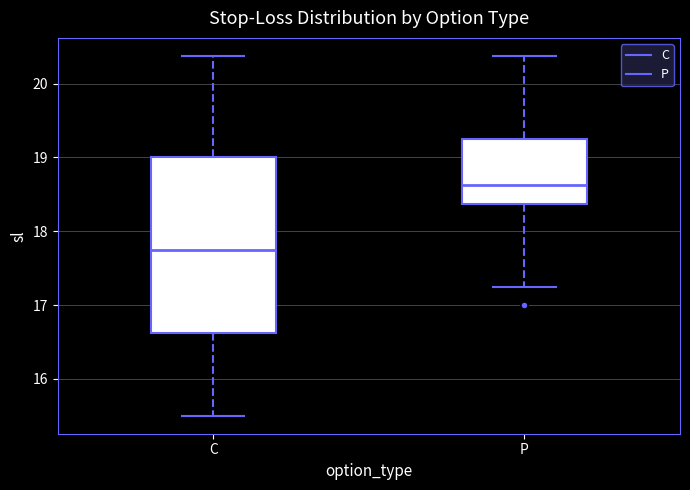

Reading left to right, read every box against the y-axis: the position of its median line, the range the box covers, and the ends of its whiskers. The values are not printed on the chart, so give them approximately, as read against the axis.

C: median 17.8, box 16.6 to 19.0, whiskers 15.5 to 20.4
P: median 18.6, box 18.4 to 19.3, whiskers 17.3 to 20.4